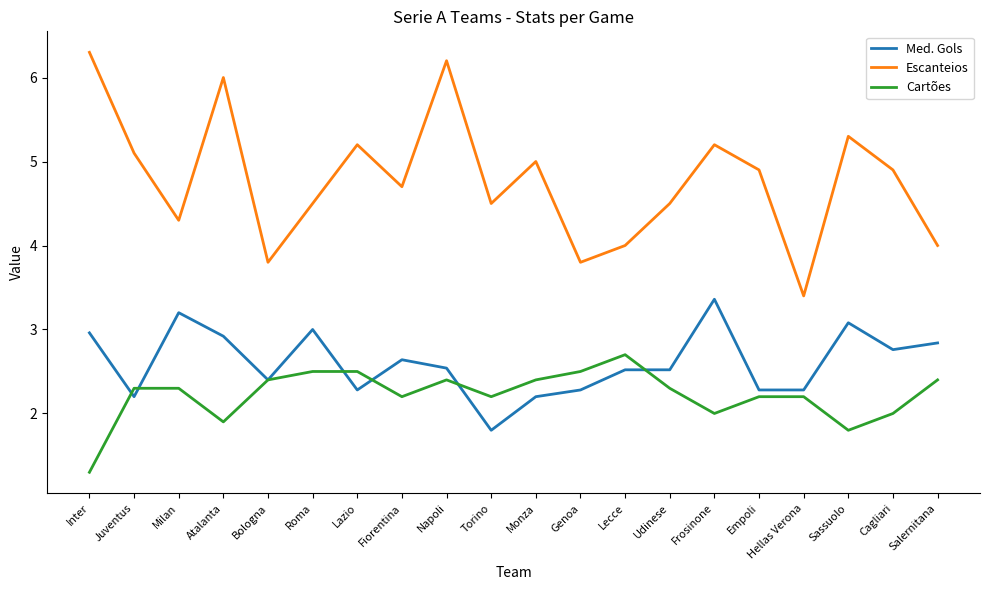

True or false: Med. Gols and Escanteios cross at least once.

False